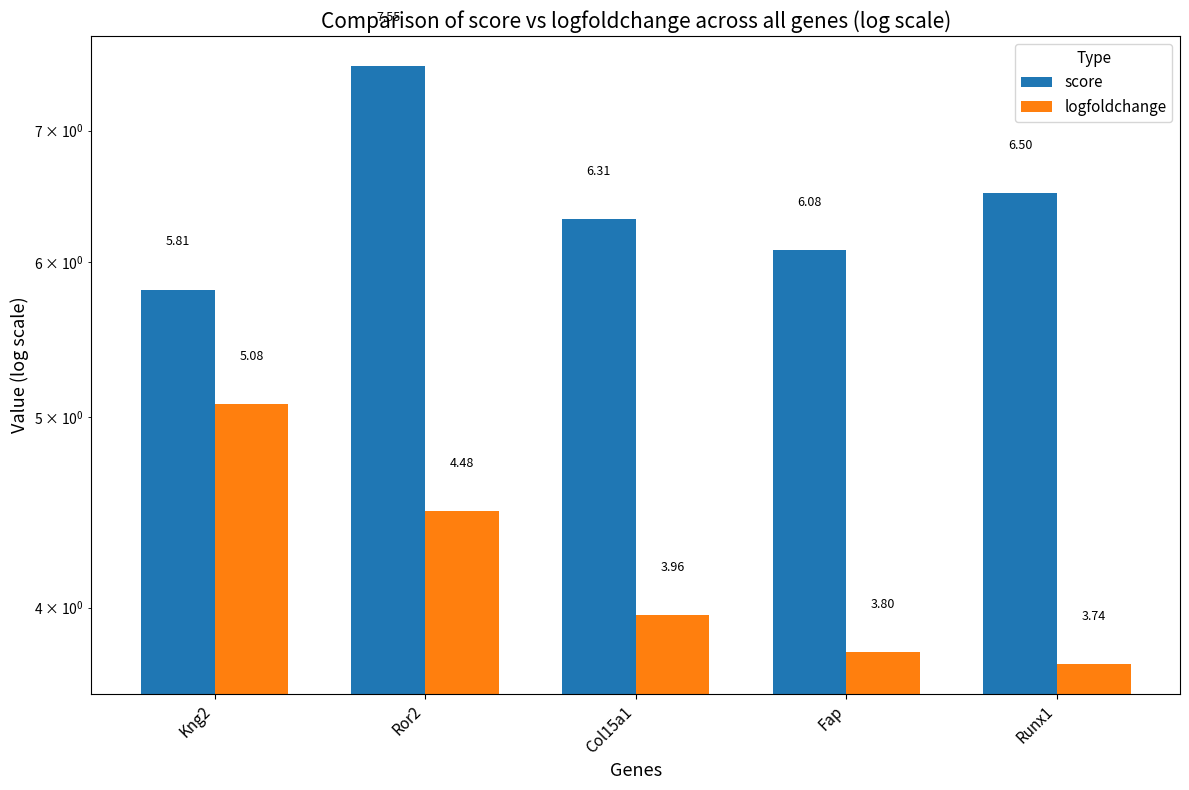

Read the score value at Ror2.

7.6